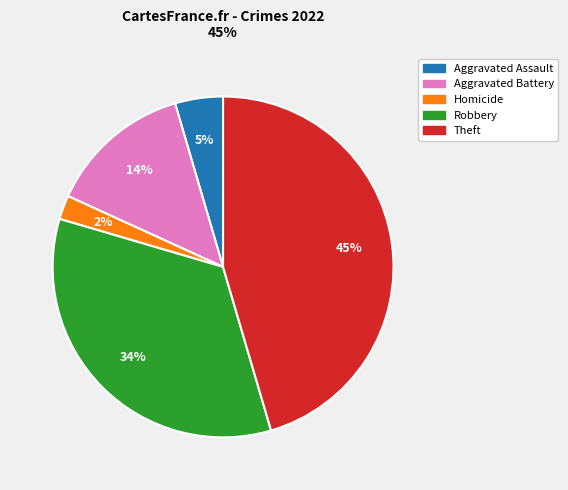

Between Homicide and Aggravated Assault, which is larger?

Aggravated Assault